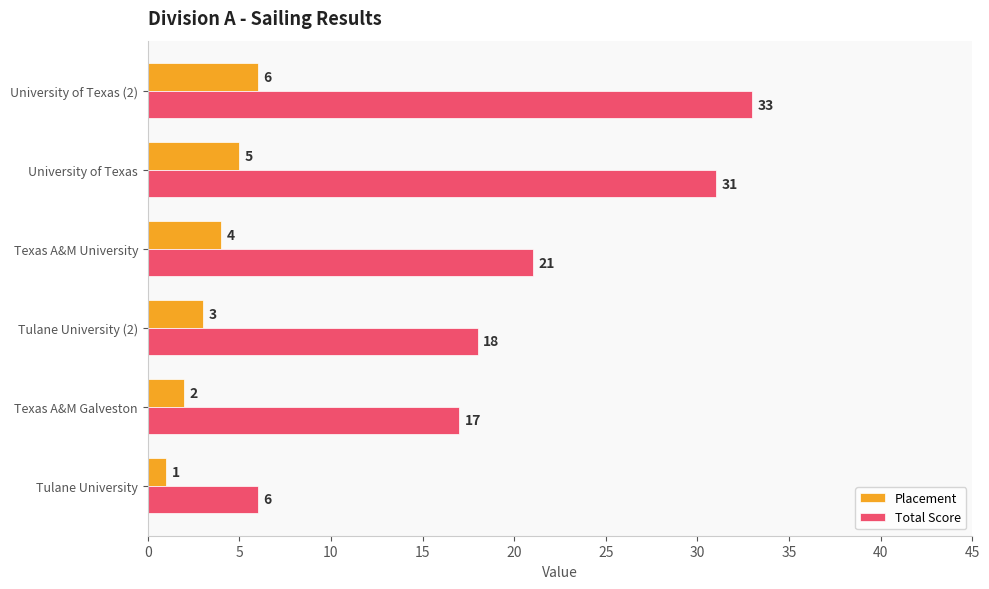

At which label does Placement reach its peak?

University of Texas (2)